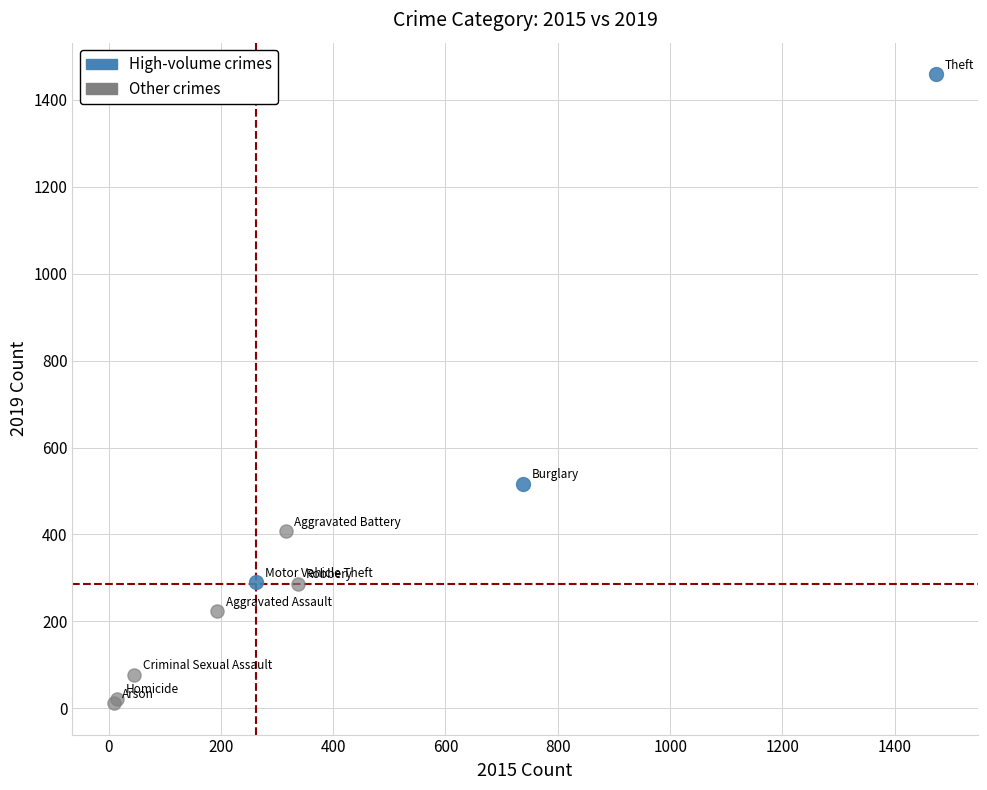

Which series has the widest spread of Y values?

High-volume crimes